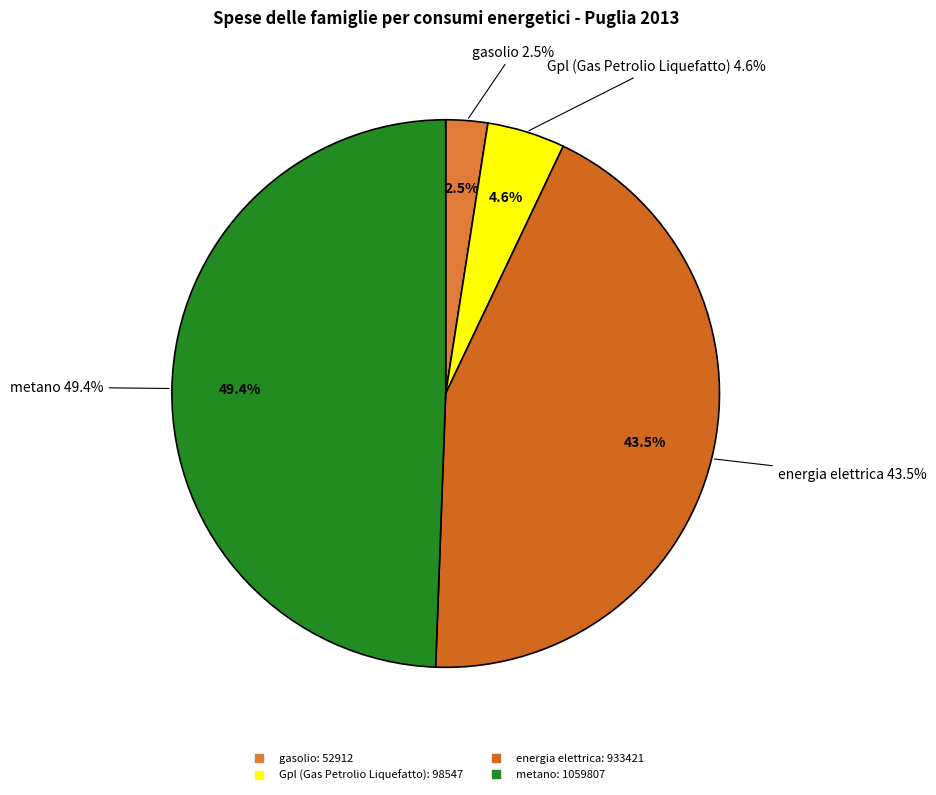

True or false: metano accounts for 49% of the total.

True